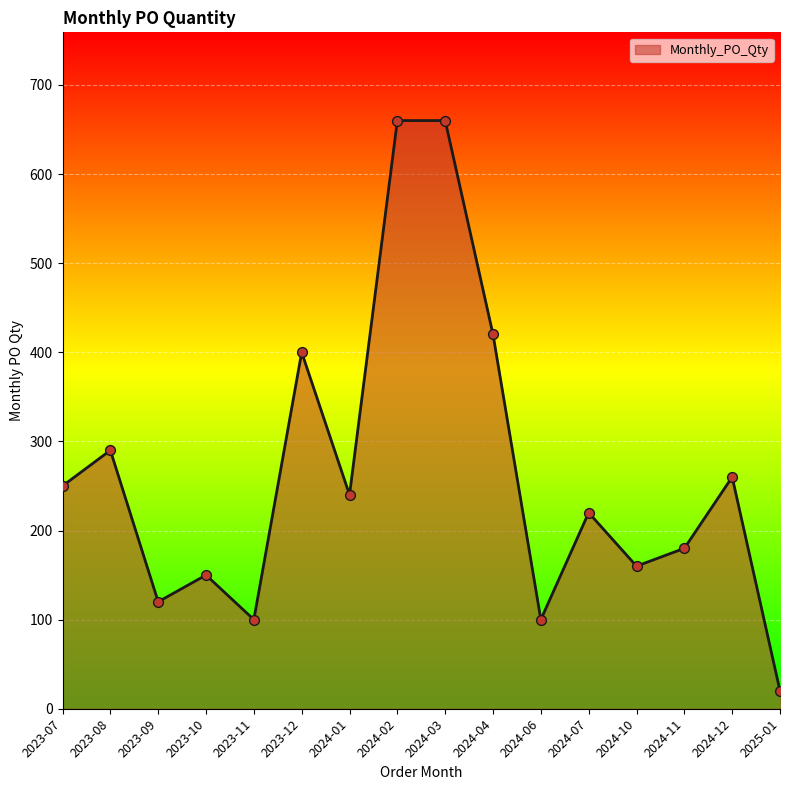

Approximately how many times larger is the value at 2023-12 compared to 2024-03?

0.6